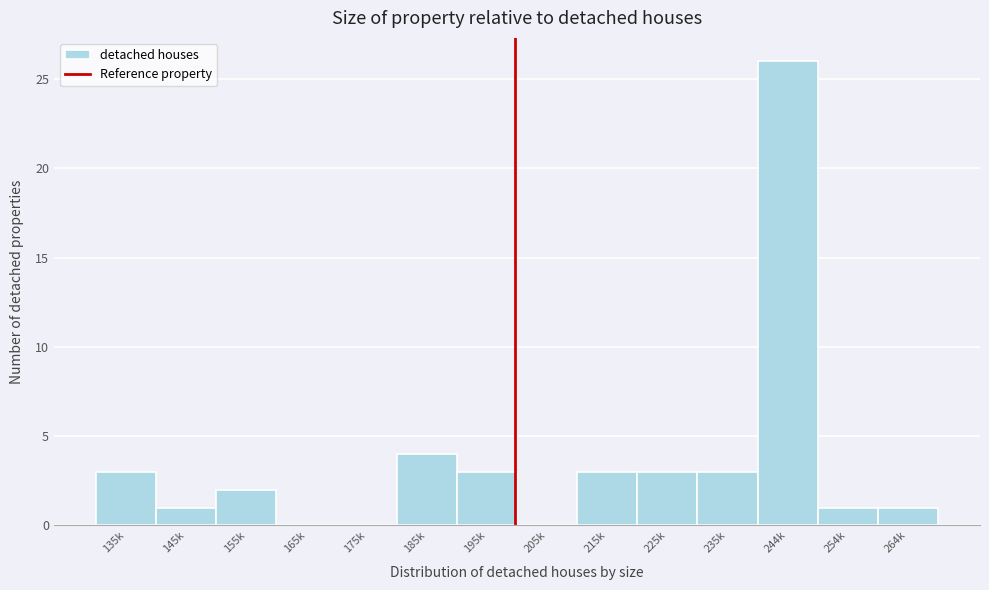

Reading left to right, what are all the values shown in this chart?

135k=3	145k=1	155k=2	165k=0	175k=0	185k=4	195k=3	205k=0	215k=3	225k=3	235k=3	244k=26	254k=1	264k=1